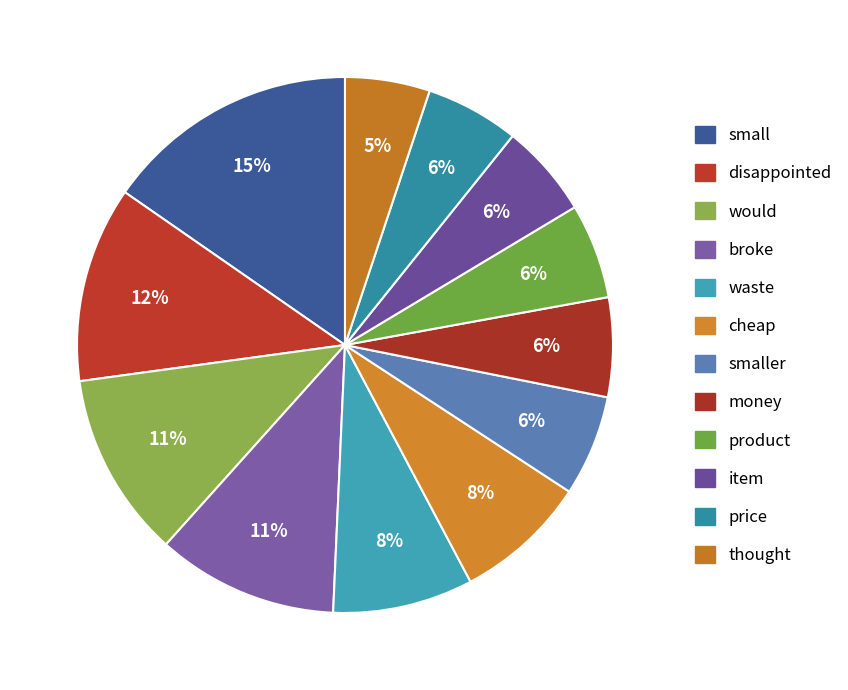

What is the smallest slice in the pie chart?

thought